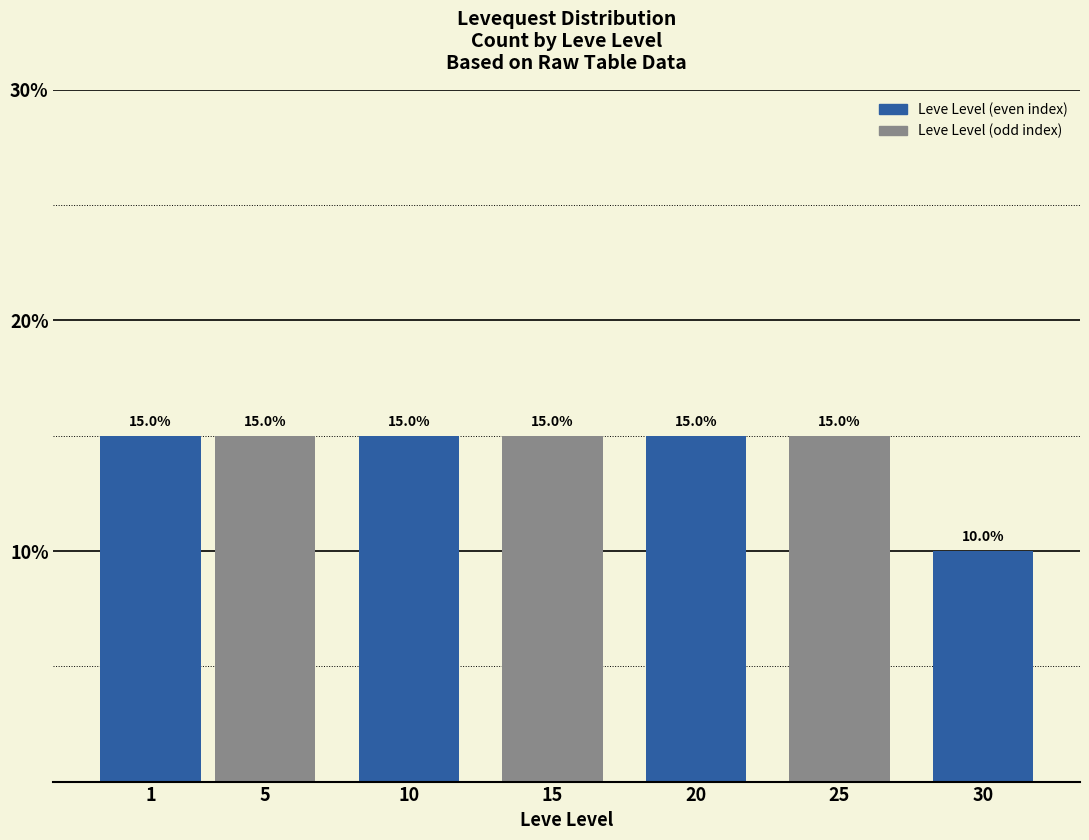

Reading left to right, list all the values displayed in this chart.

1=15	5=15	10=15	15=15	20=15	25=15	30=10